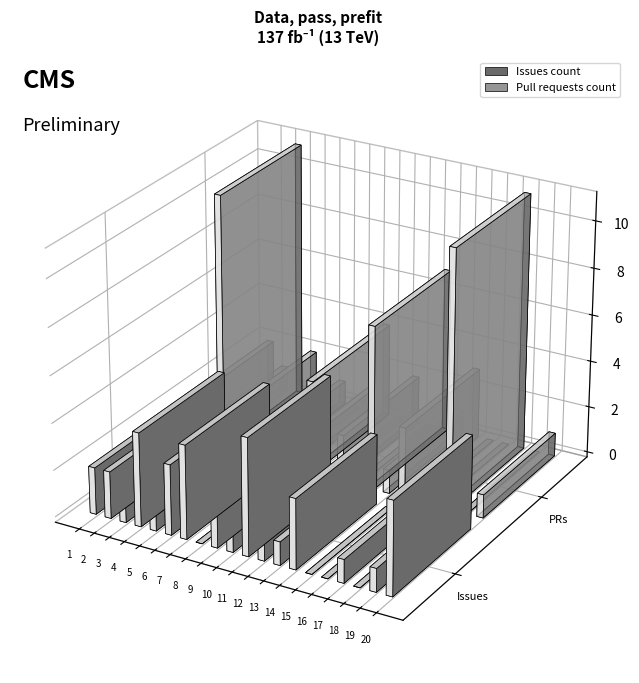

Which series has the widest spread of values?

Pull requests count